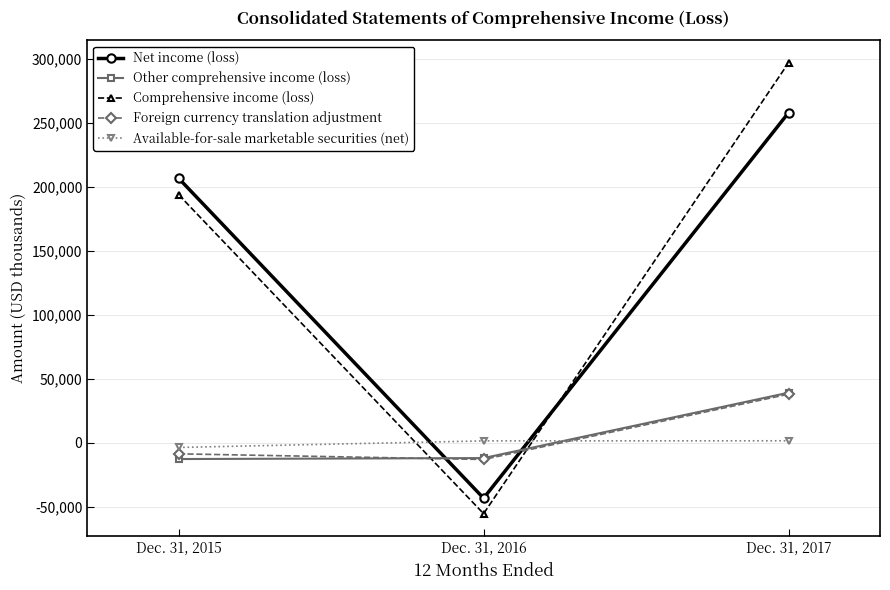

How many negative values does the Other comprehensive income (loss) series have?

2